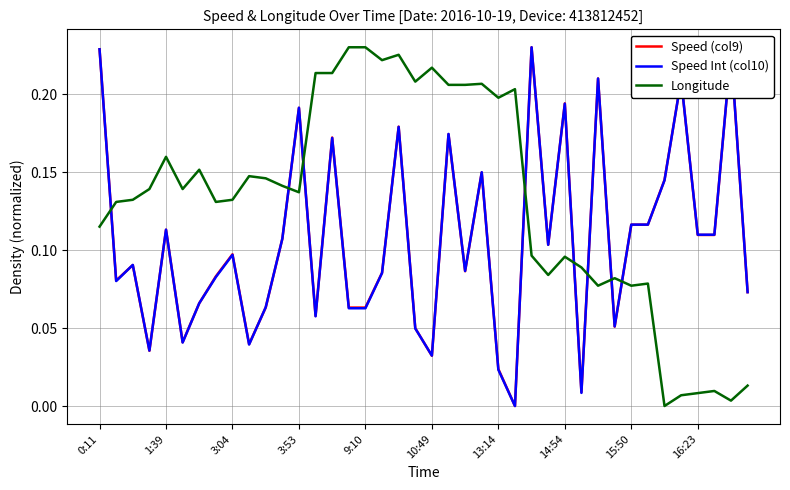

True or false: Speed Int (col10) and Longitude intersect in this chart.

True